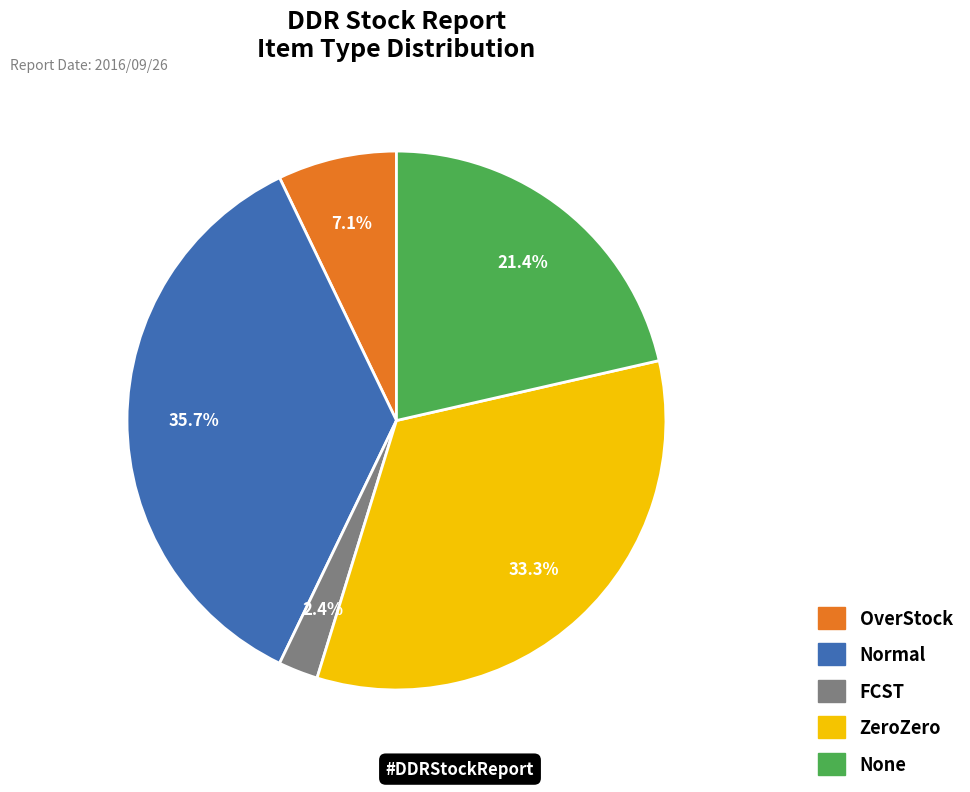

To the nearest percent, what is the difference between the None and FCST slice percentages?

19%